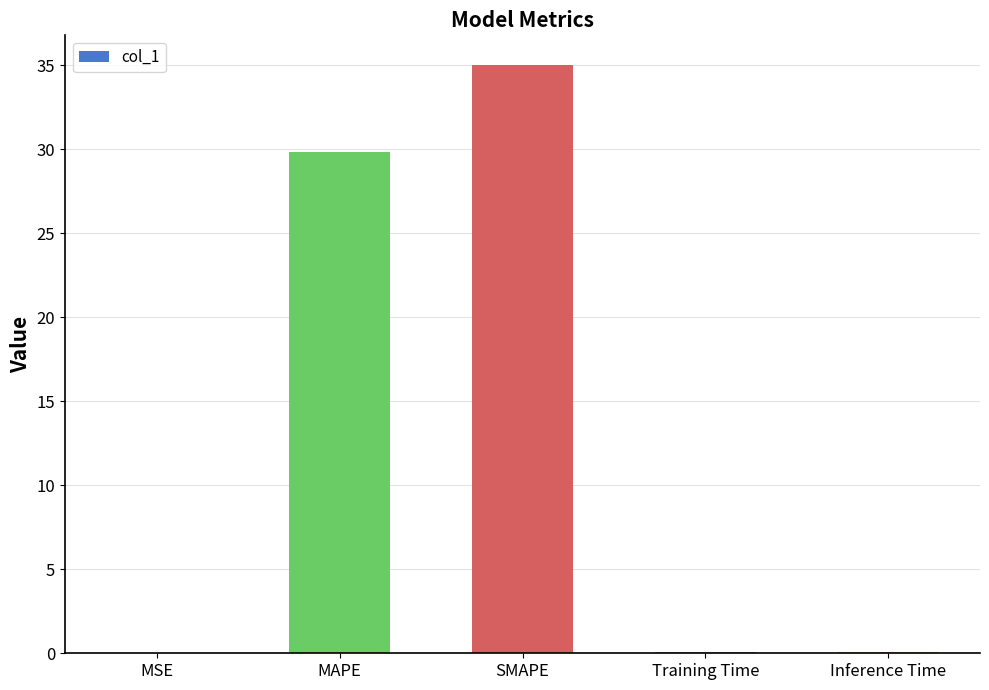

At which category does the chart reach its peak across all series?

SMAPE